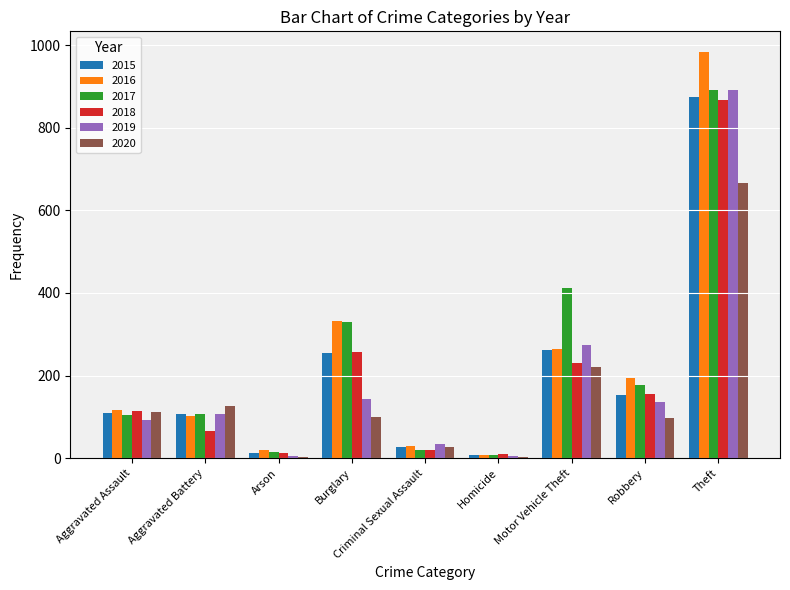

What is the sum of all 2016 values?

2053